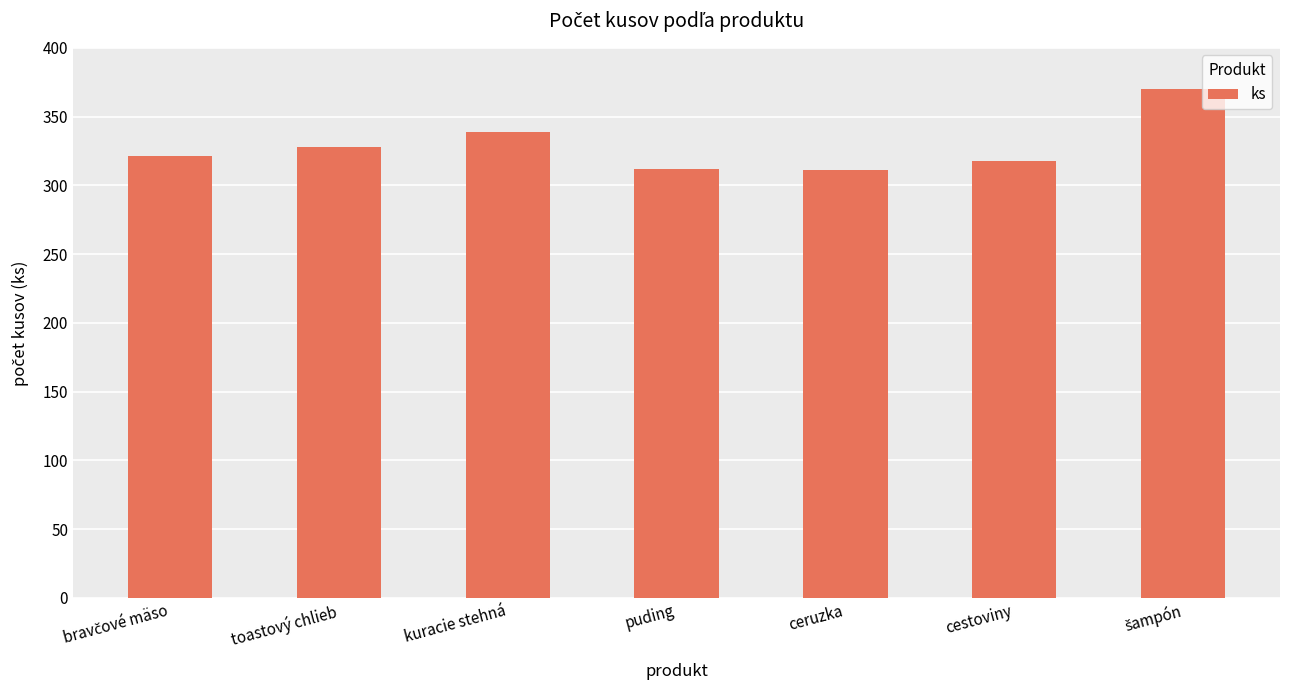

What is the value of the 3rd bar from the left?

339